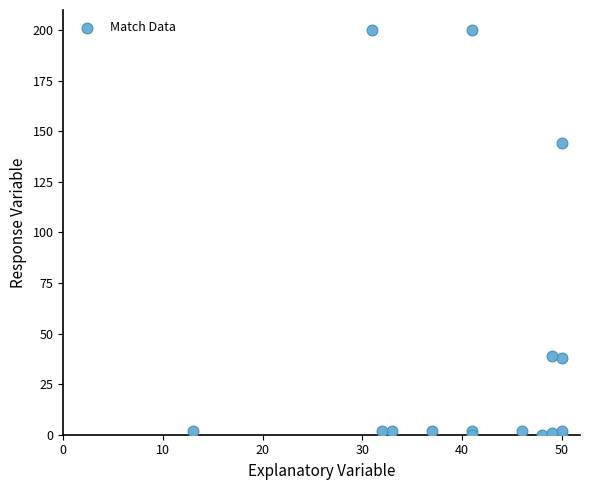

What Y value in the scatter plot is closest to 100?

144